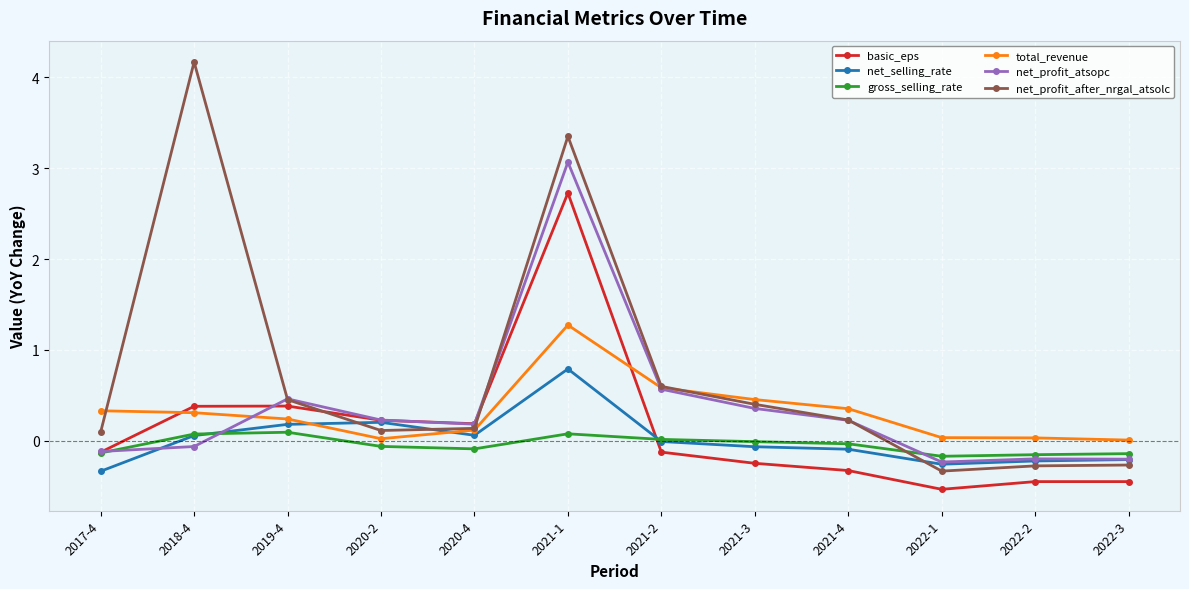

At which label is net_profit_after_nrgal_atsolc closest to 1?

2021-2